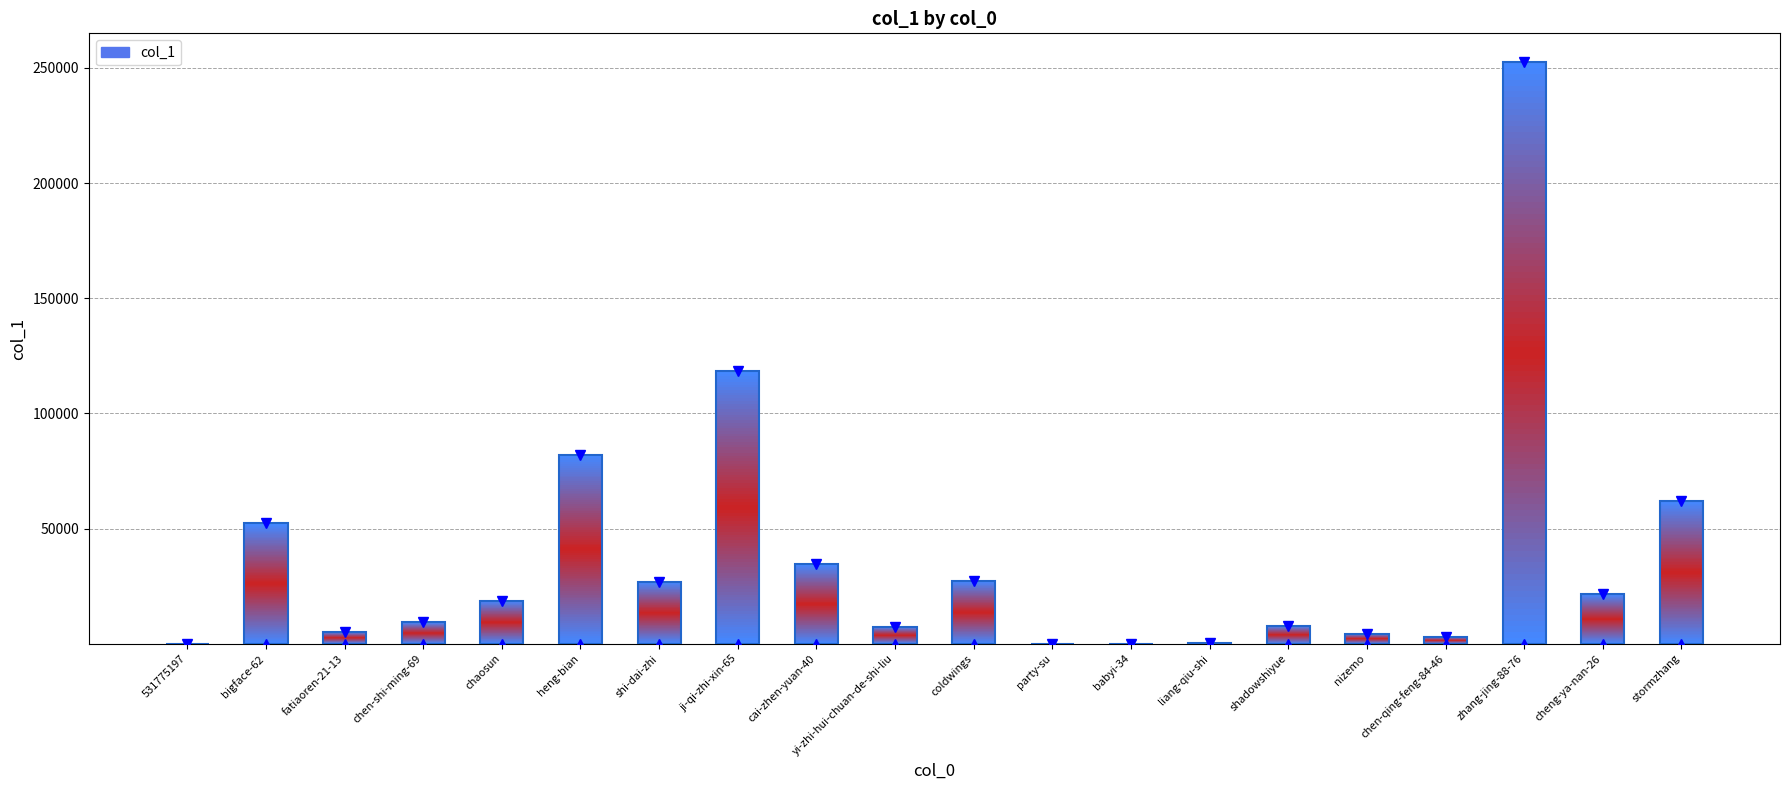

Are the bars horizontal?

No